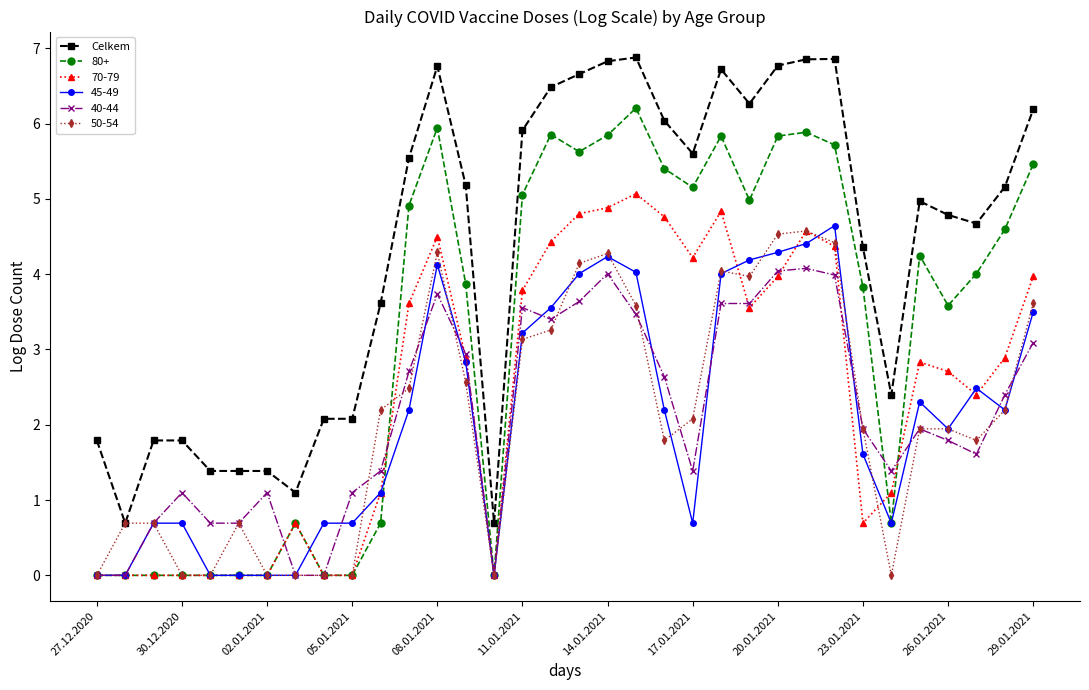

At how many categories does at least one series exceed 1?

32